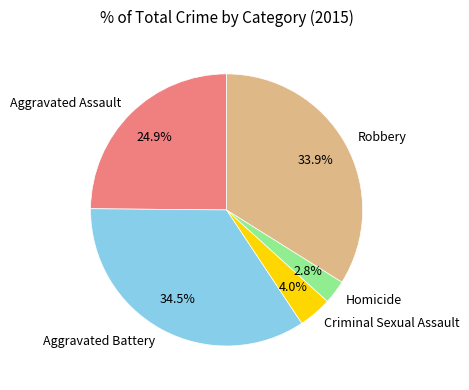

What is the ratio of the value at Aggravated Battery to the value at Robbery?

1.0